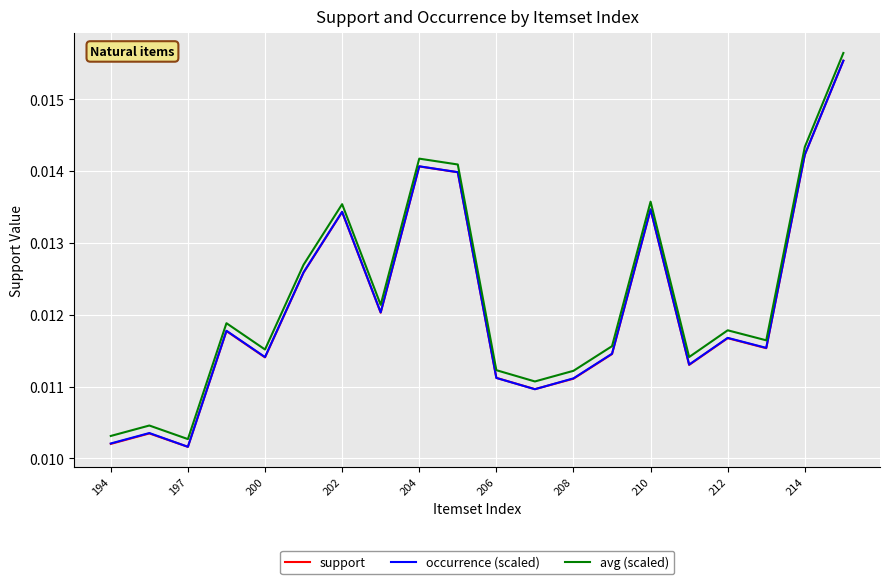

True or false: occurrence (scaled) and avg (scaled) intersect in this chart.

False